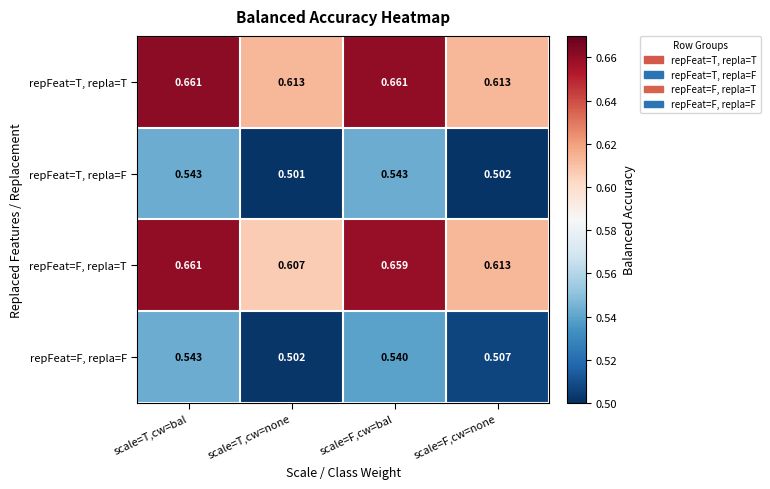

Which series has the widest spread of values?

repFeat=F, repla=T